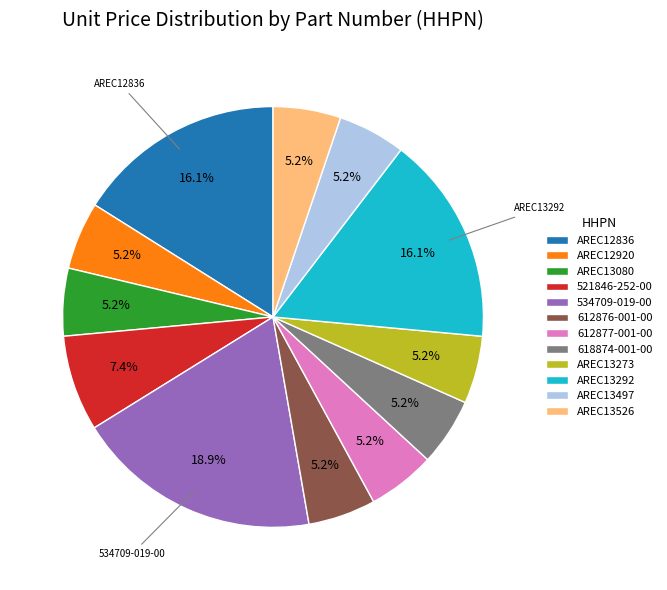

Is there a majority slice in this chart?

No